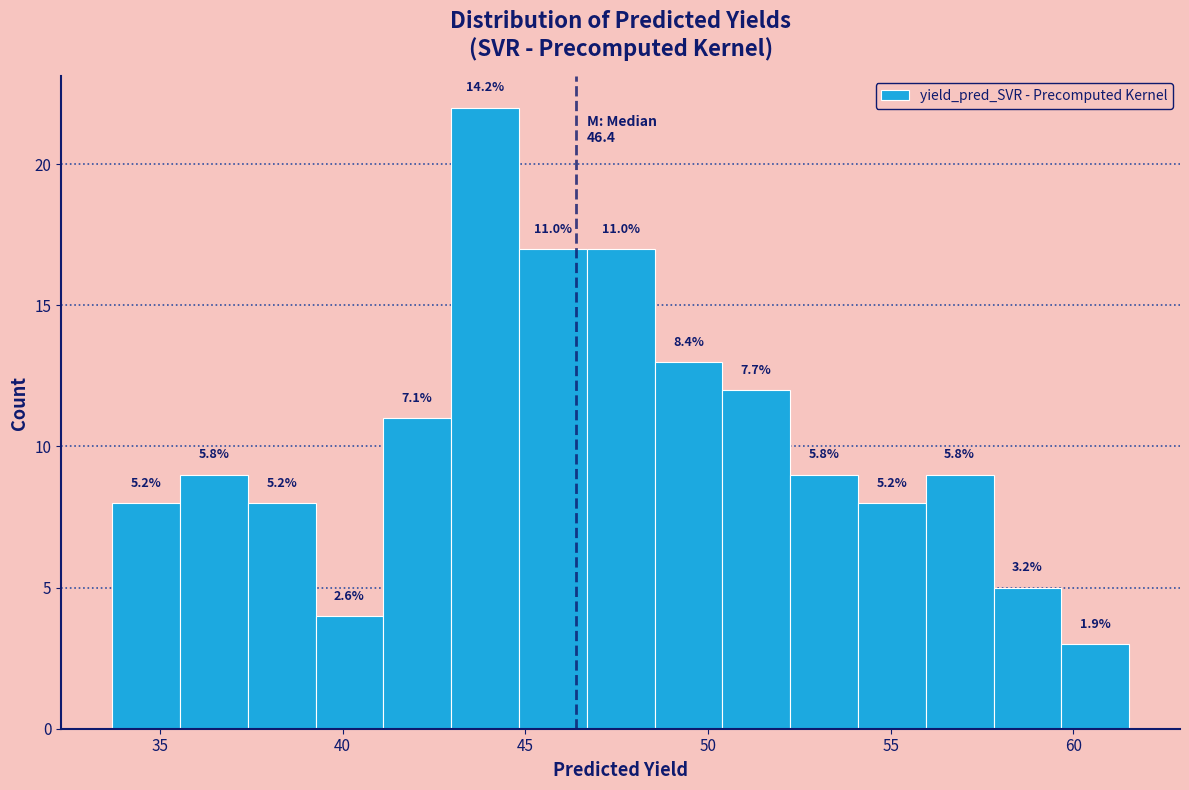

Around what value on the x-axis is the tallest bar? Give the approximate position of its centre, as read against the axis.

44.0